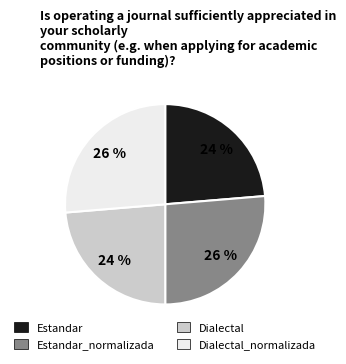

Count the number of slices in the pie.

4